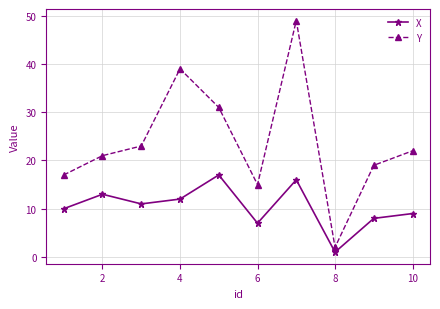

Count the number of data series in this chart.

2